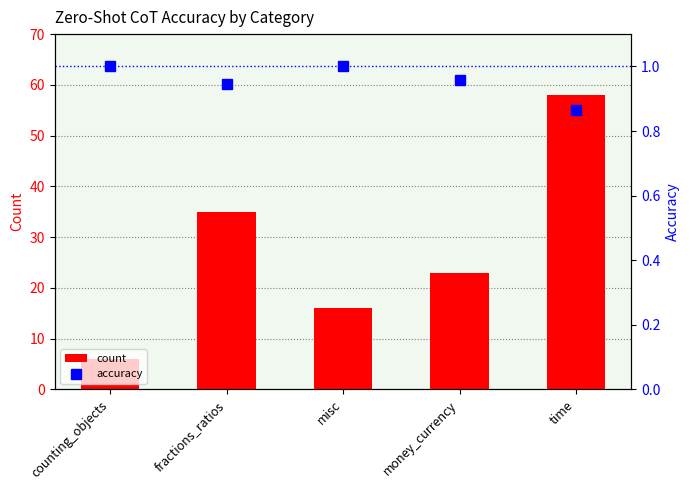

At which category is the sum across all series the highest?

time